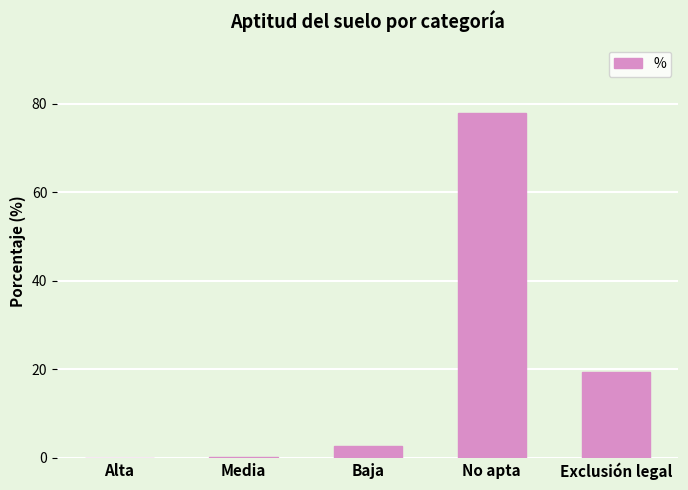

Which has a higher value, Exclusión legal or Media?

Exclusión legal